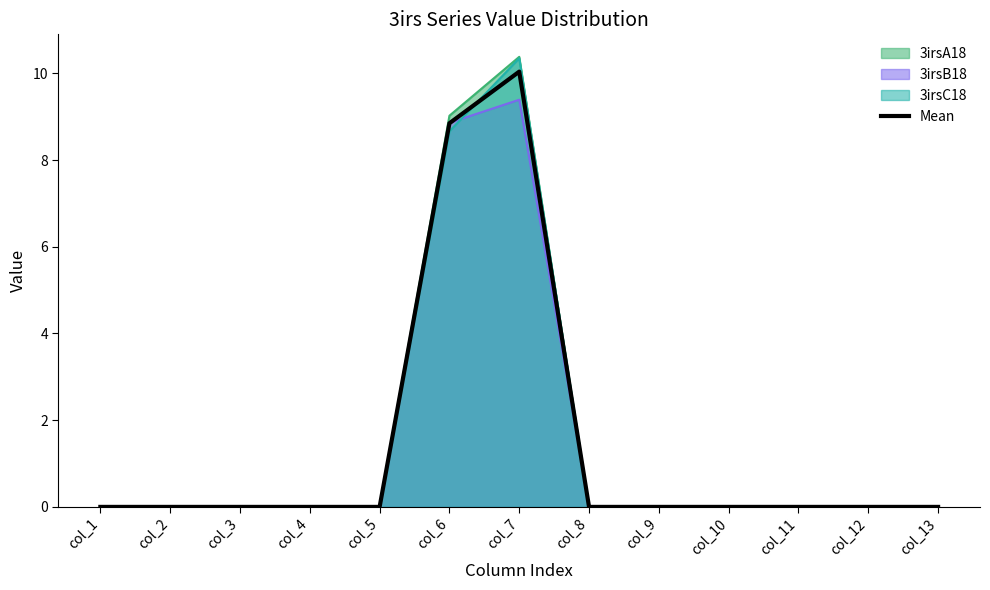

How many distinct data groups are displayed?

4